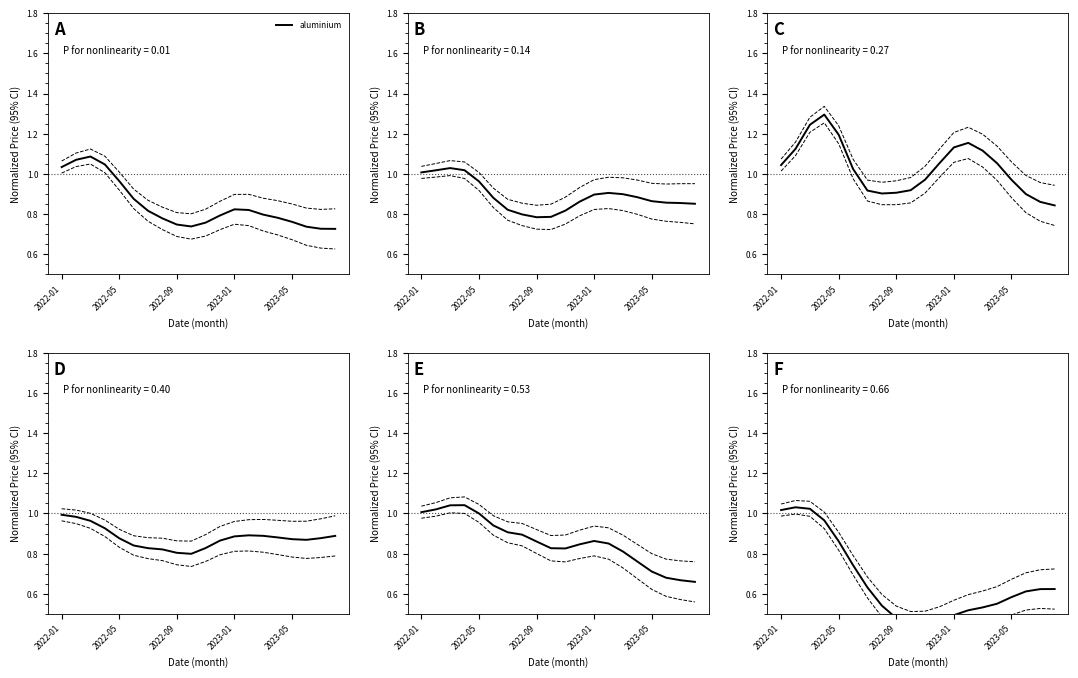

Which has a higher value, 13 or 5?

5